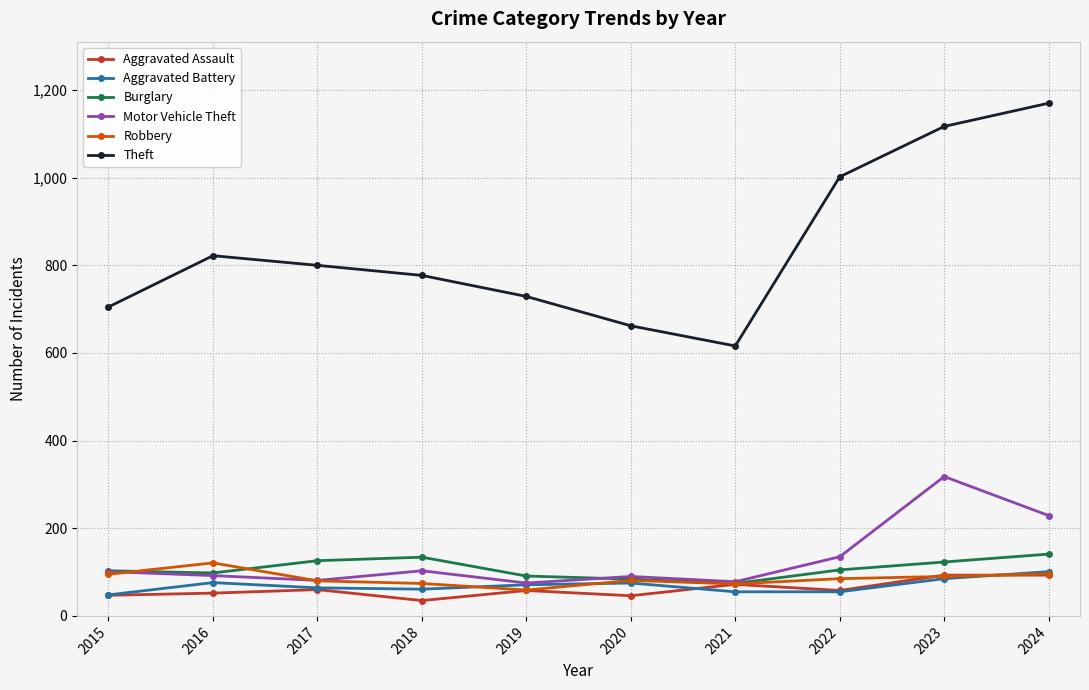

The value of Aggravated Assault at 2021 is 72. True or false?

True